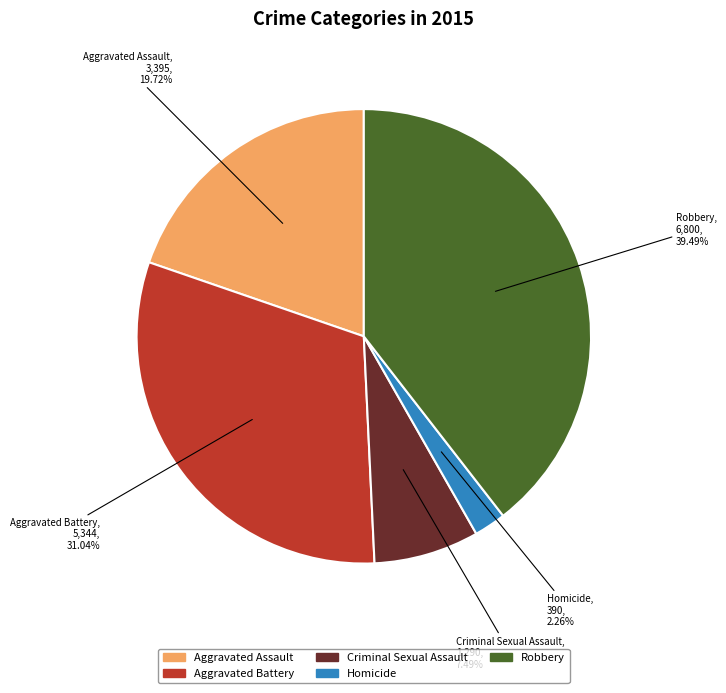

To the nearest percent, what is the difference between the largest and smallest slice percentages?

37%